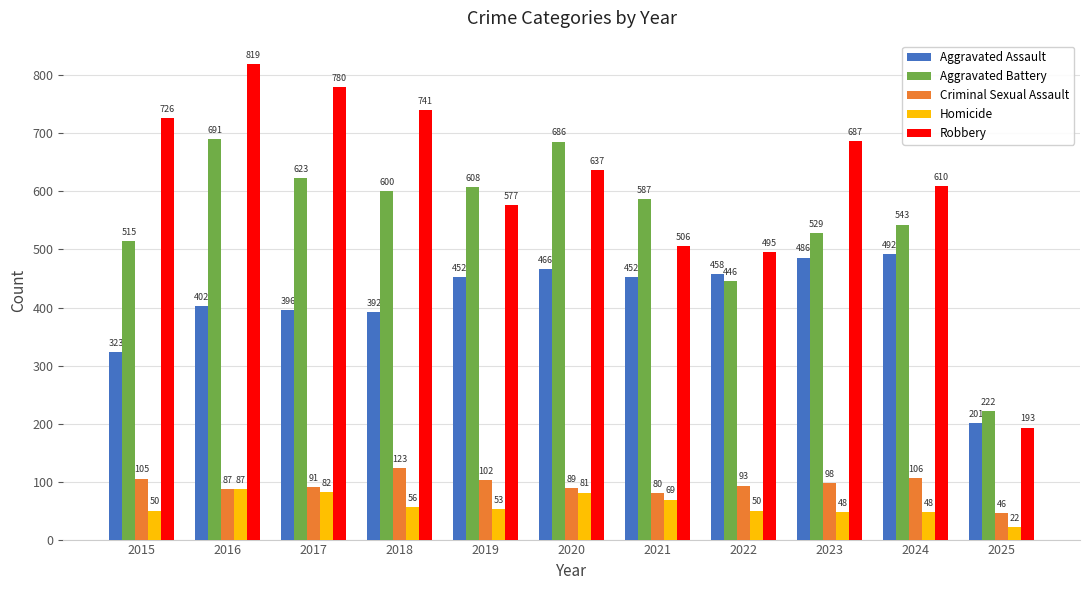

At how many categories does at least one series exceed 283?

10